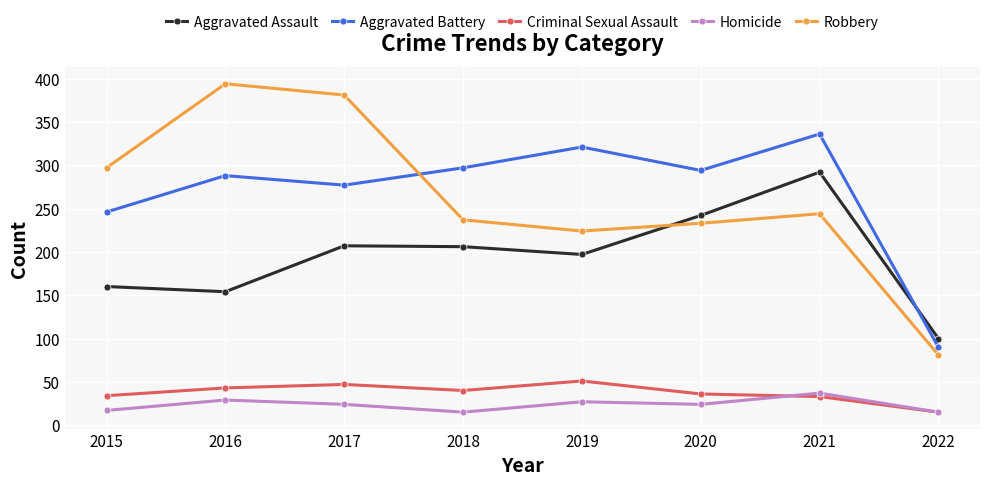

Which series has the largest range (max minus min)?

Robbery